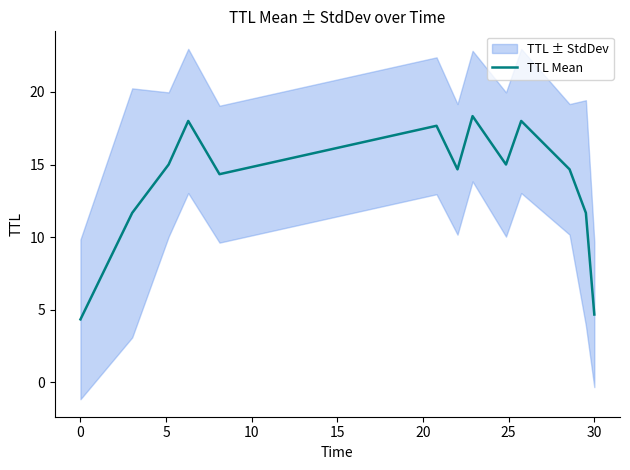

What is the minimum value for TTL Mean?

4.3